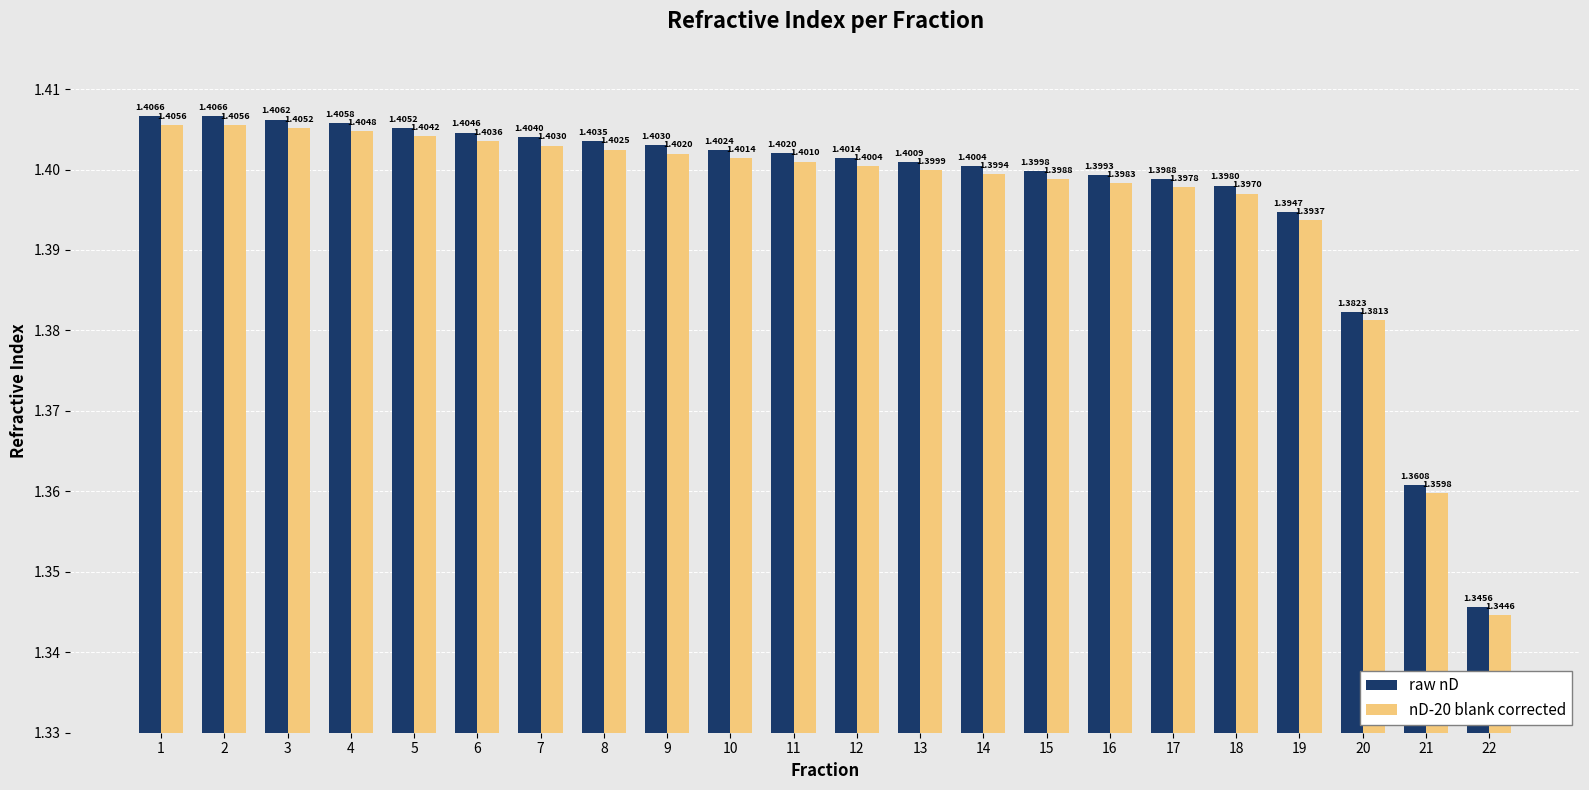

Count the raw nD values in the range 1 to 2.

22